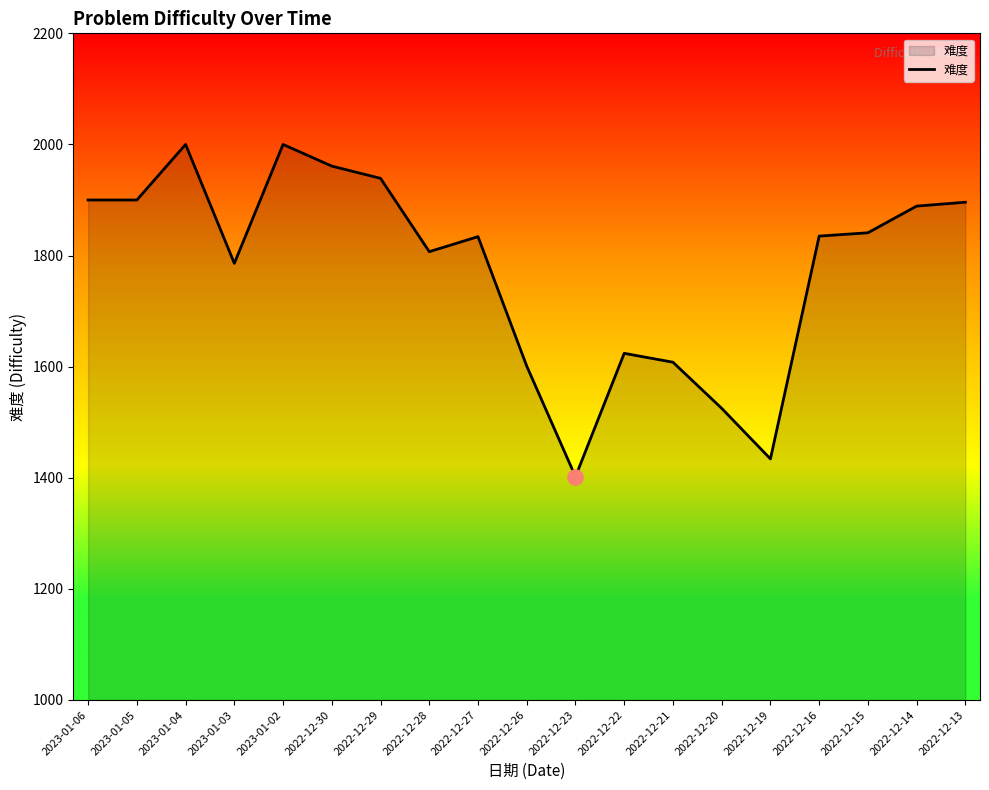

Approximately how many times larger is the value at 2023-01-04 compared to 2022-12-13?

1.1